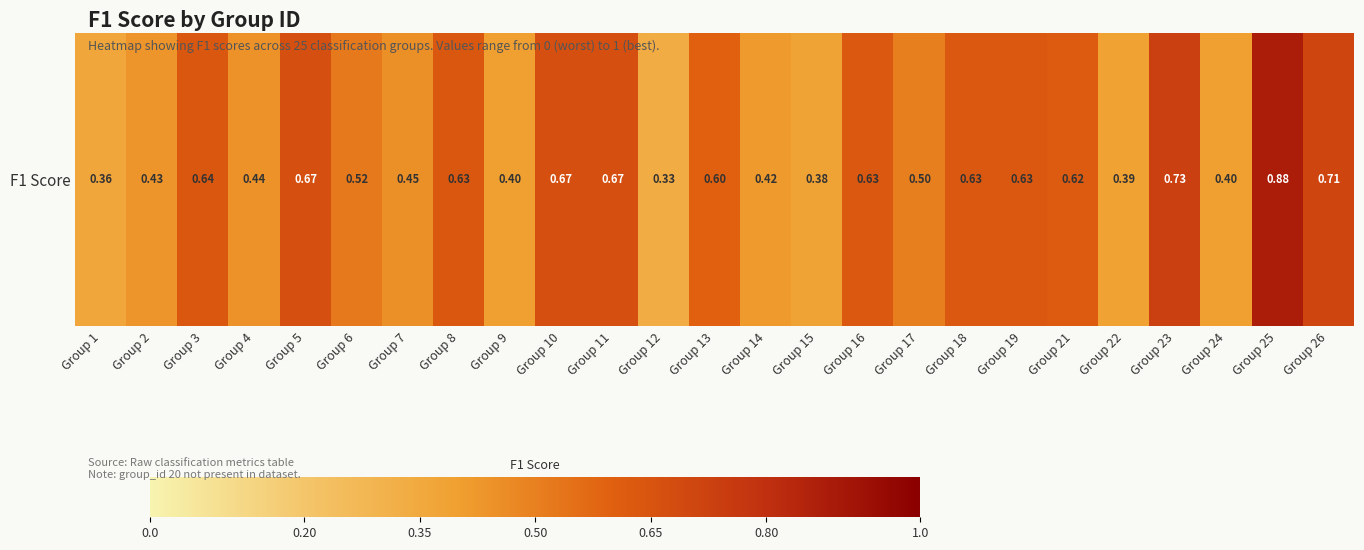

List the labels in order of value, smallest first.

Group 12, Group 1, Group 15, Group 22, Group 9, Group 24, Group 14, Group 2, Group 4, Group 7, Group 17, Group 6, Group 13, Group 21, Group 16, Group 18, Group 19, Group 8, Group 3, Group 5, Group 10, Group 11, Group 26, Group 23, Group 25